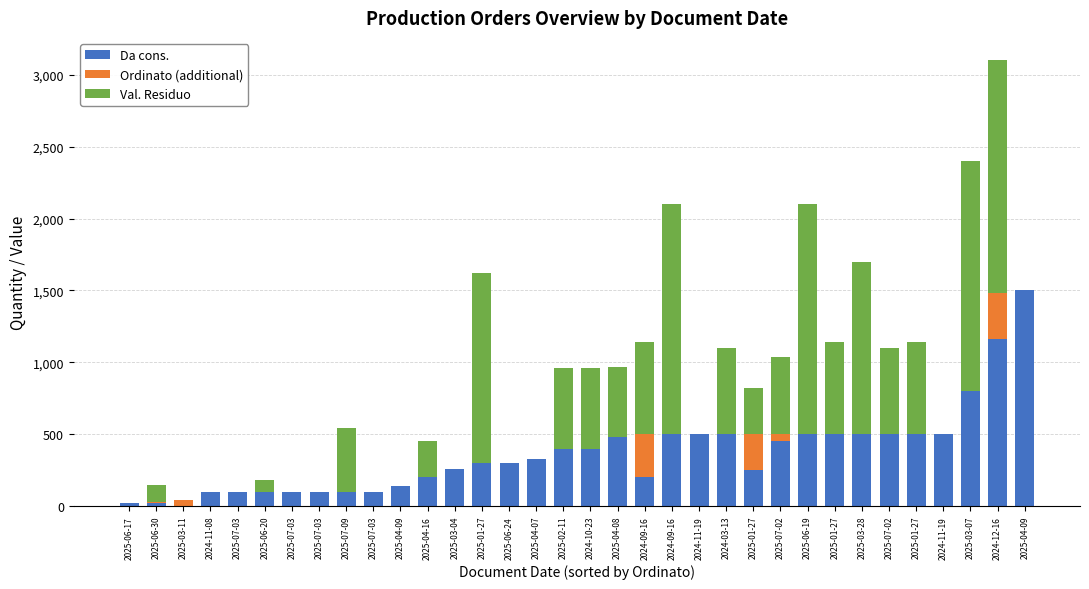

What are all the series names shown in the legend?

Da cons., Ordinato (additional), Val. Residuo